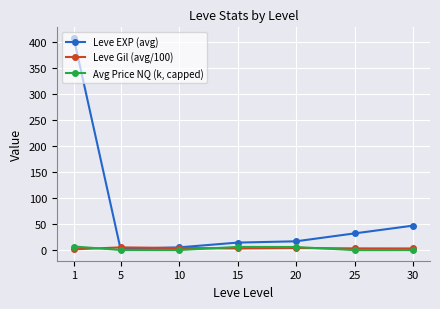

The value of Leve EXP (avg) at 25 is 32.2. True or false?

True